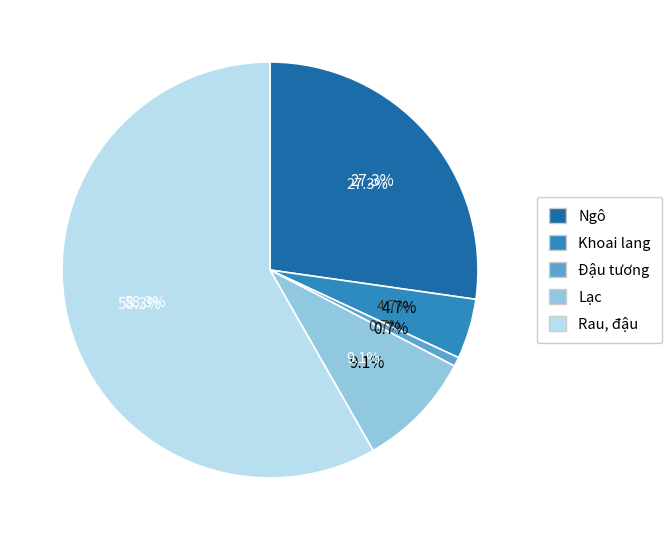

To the nearest percent, what is the difference between the largest and smallest slice percentages?

58%